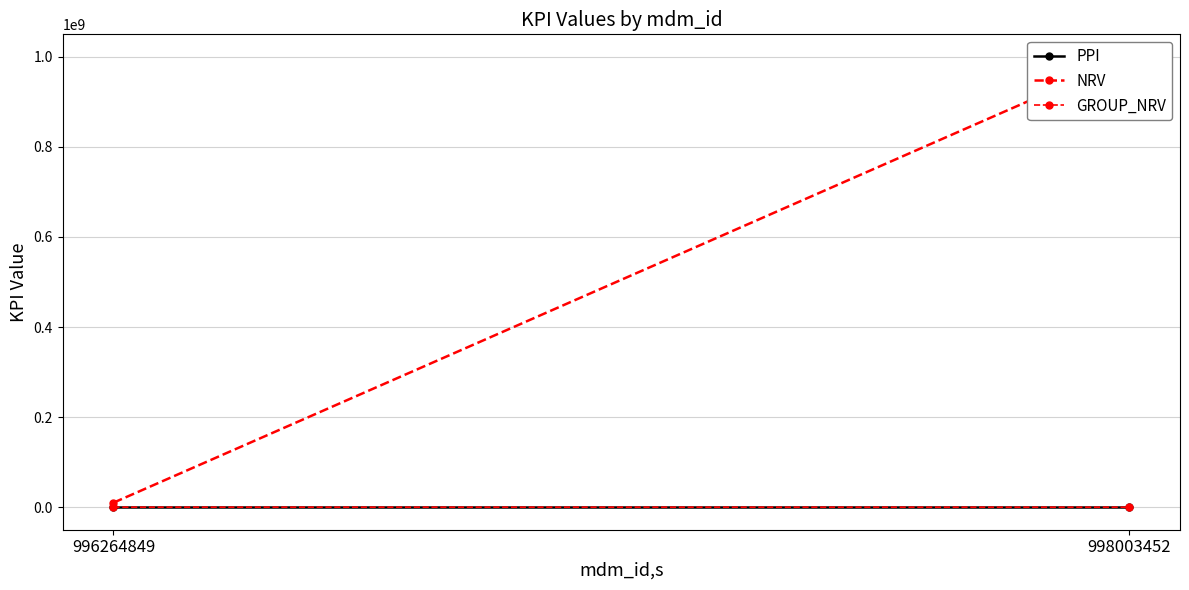

The PPI series shows 1.6 at 998003452. True or false?

True